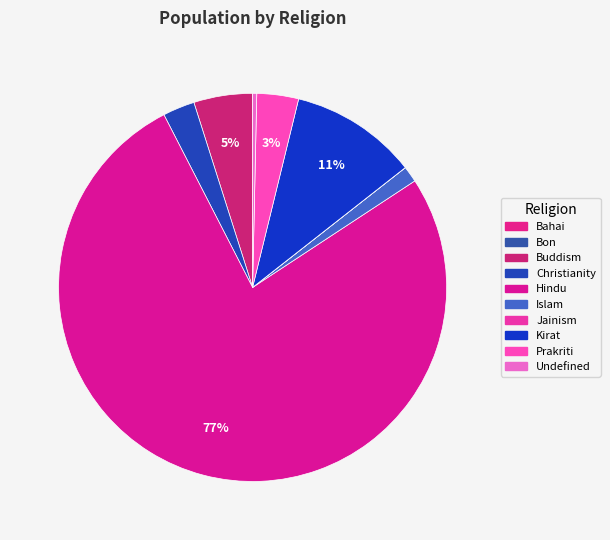

Is it true that Hindu is 77% of the pie?

True